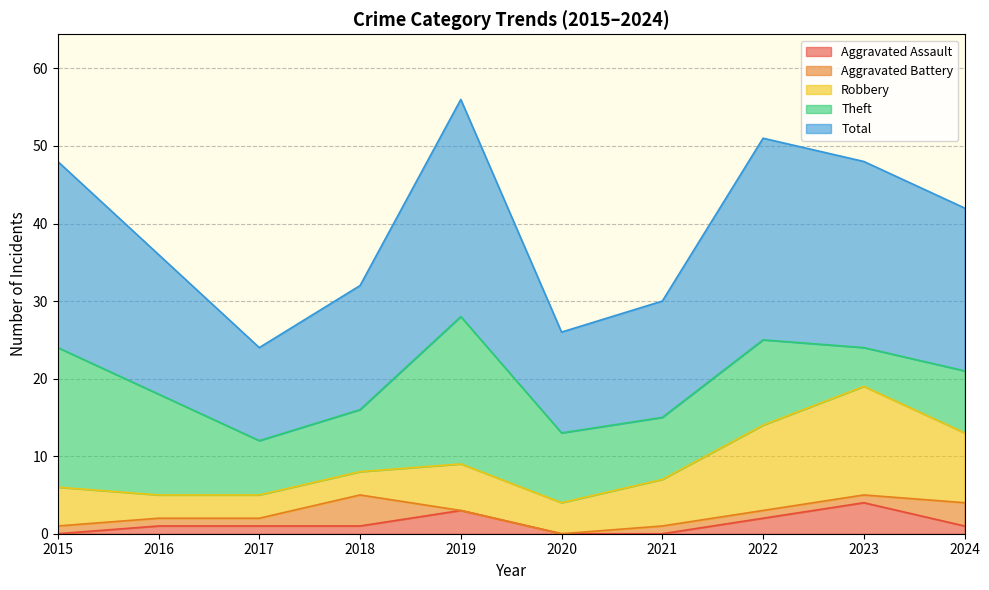

What is the total value across all series at 2024?

42